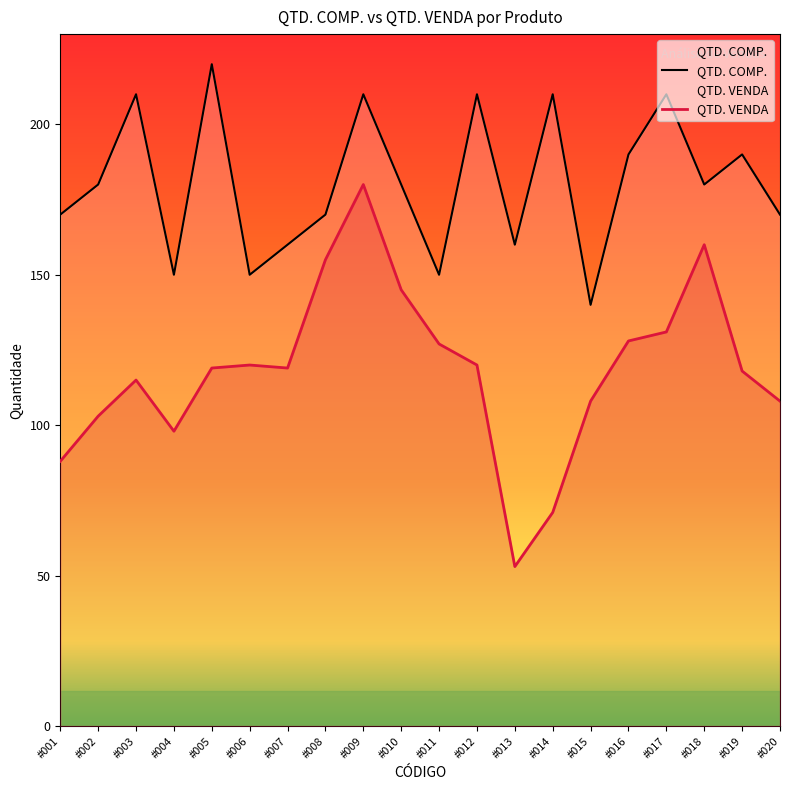

What is the value of the QTD. VENDA point at the 20th from the left?

108